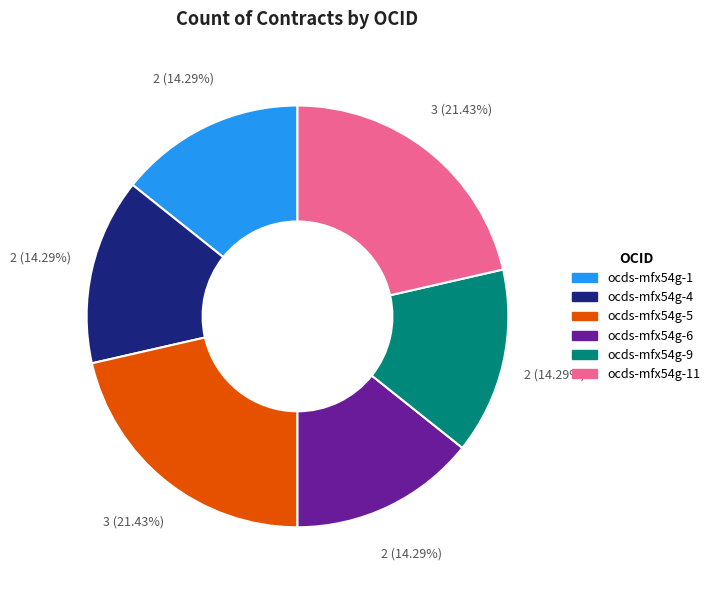

Does any single category account for the majority?

No